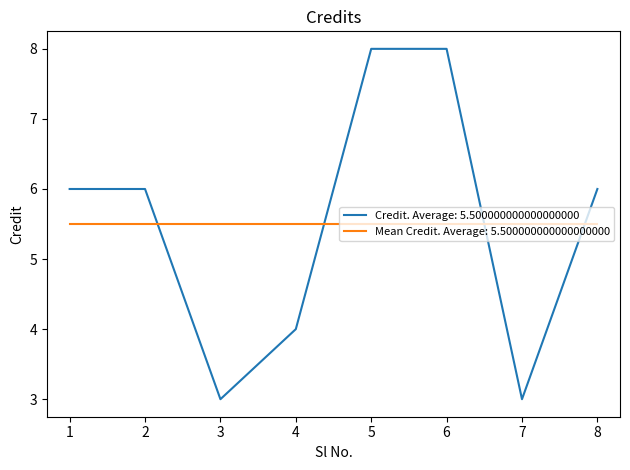

Is this an area chart (filled region under the line)?

No